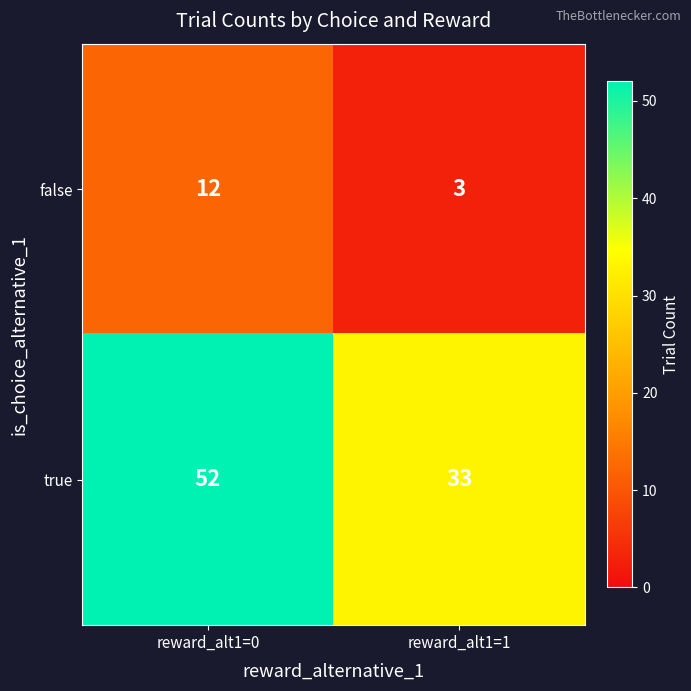

What is the sum of the false values at reward_alt1=0 and reward_alt1=1?

15